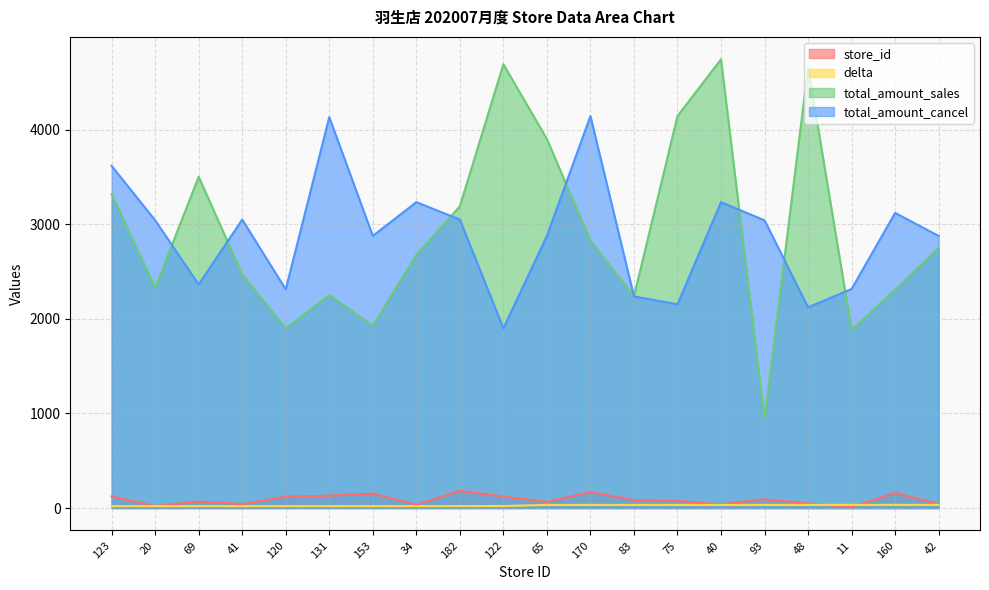

What is the sum of the total_amount_sales values at 93 and 34?

3616.0